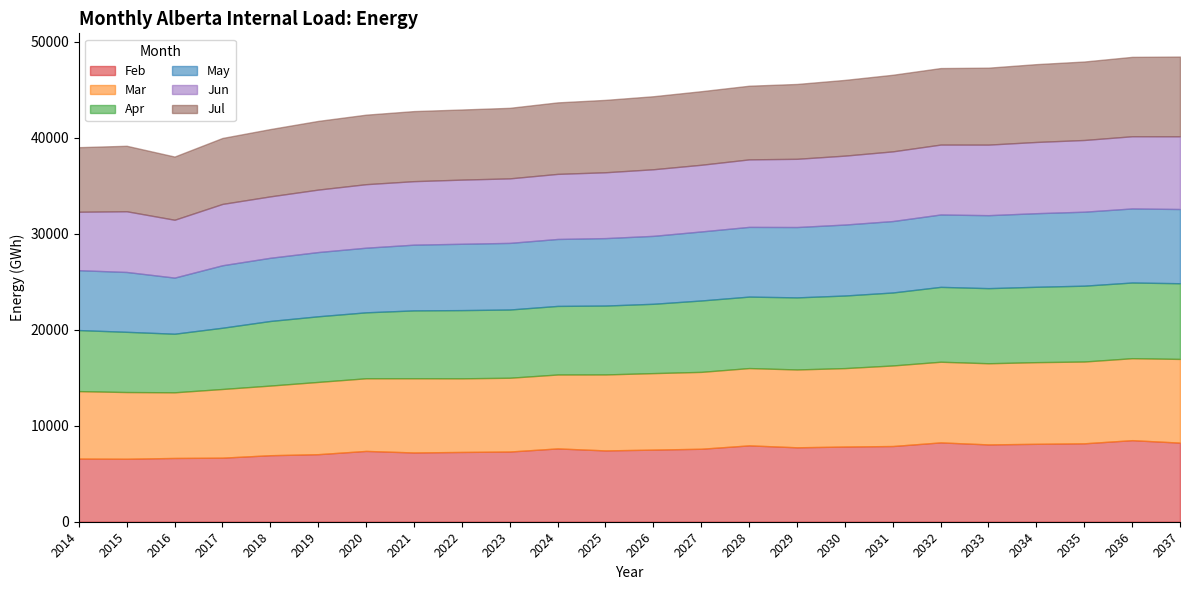

What is the value of the May point at the 11th from the left?

6973